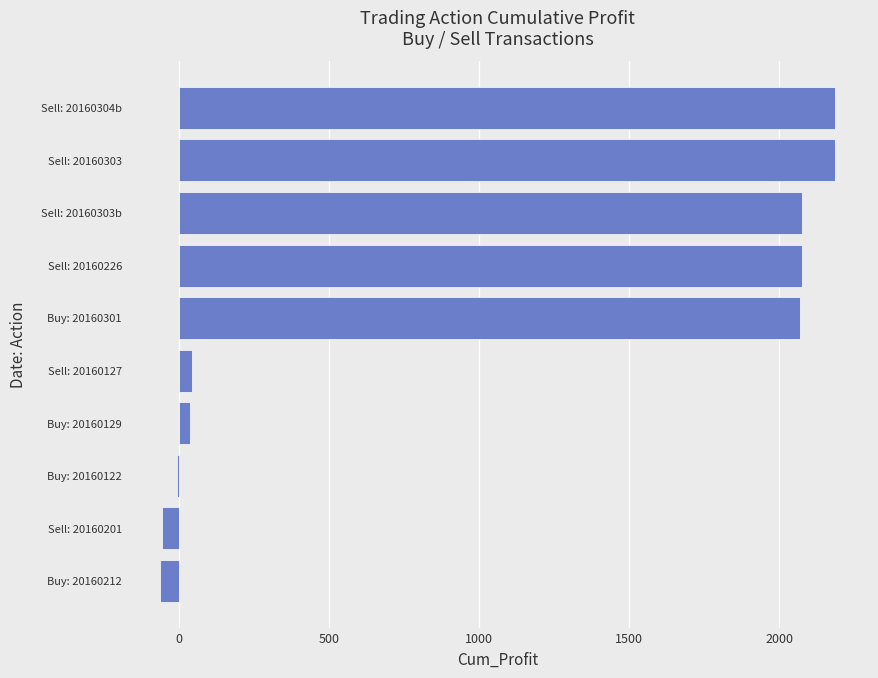

What is the change in value from Buy: 20160212 to Sell: 20160304b?

+2245.9